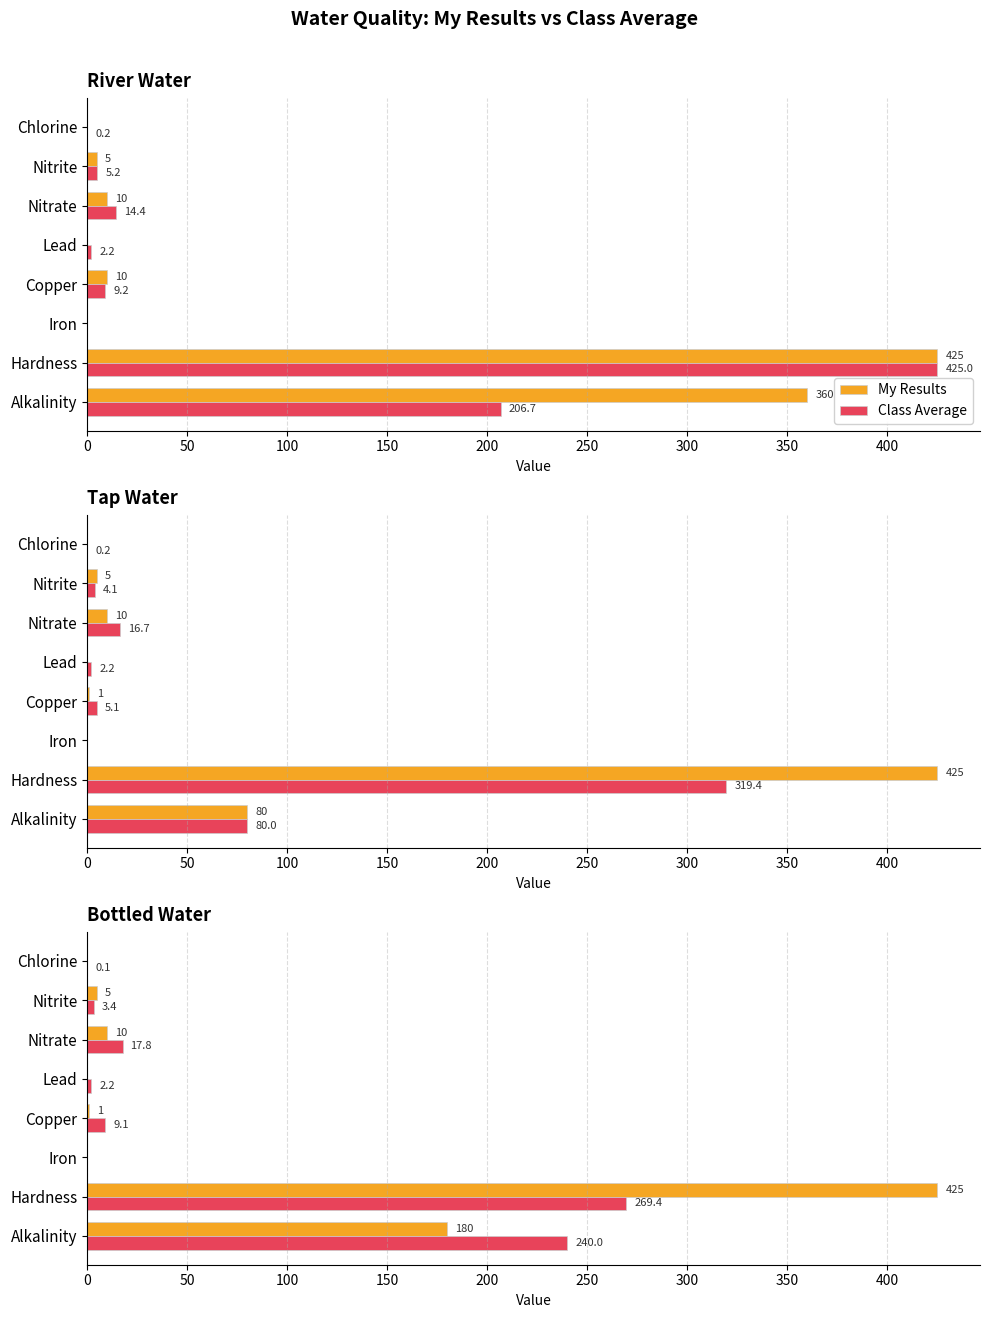

Between Lead and Nitrate, which series saw the biggest shift?

Class Average